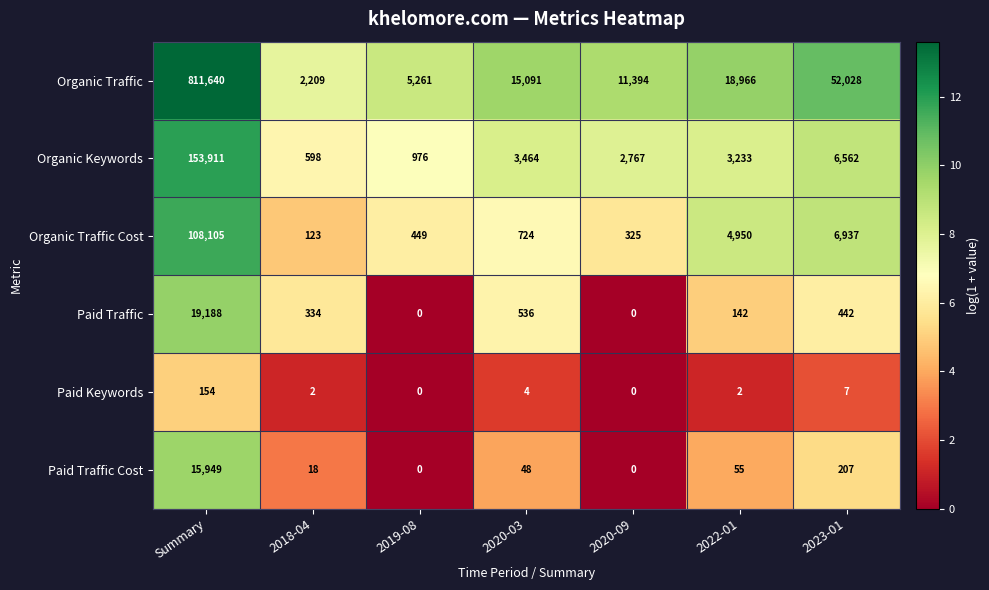

Count the number of data series in this chart.

6